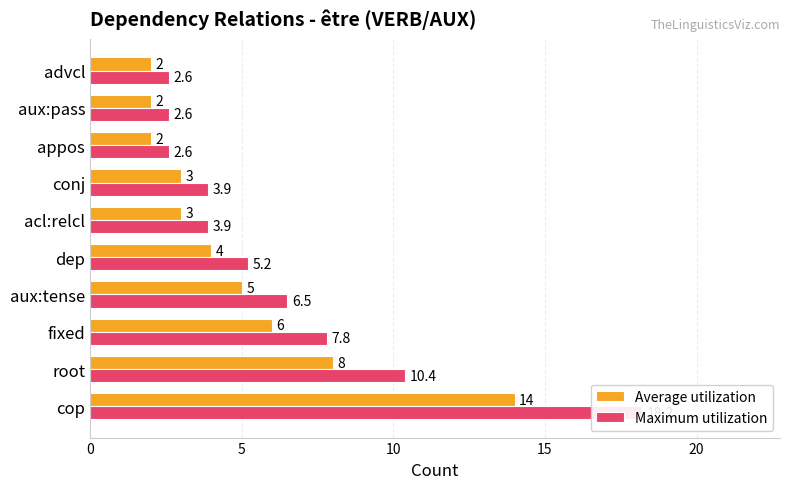

What is the difference between the highest and lowest values at fixed?

1.8